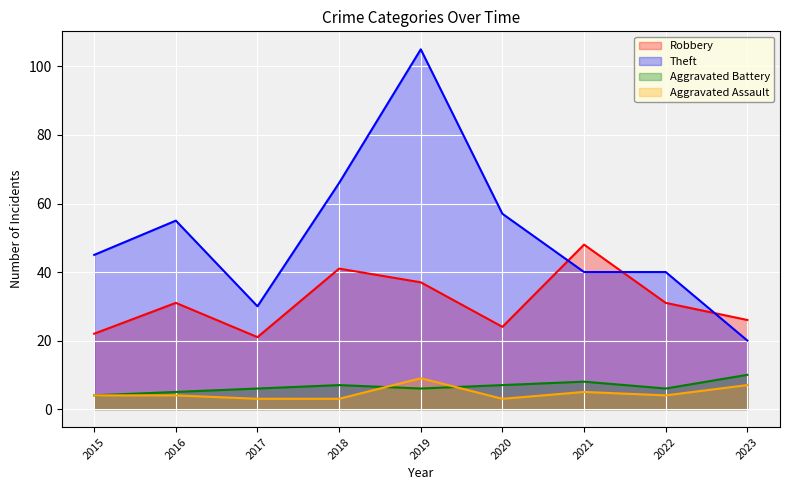

How many lines are shown in the chart?

4